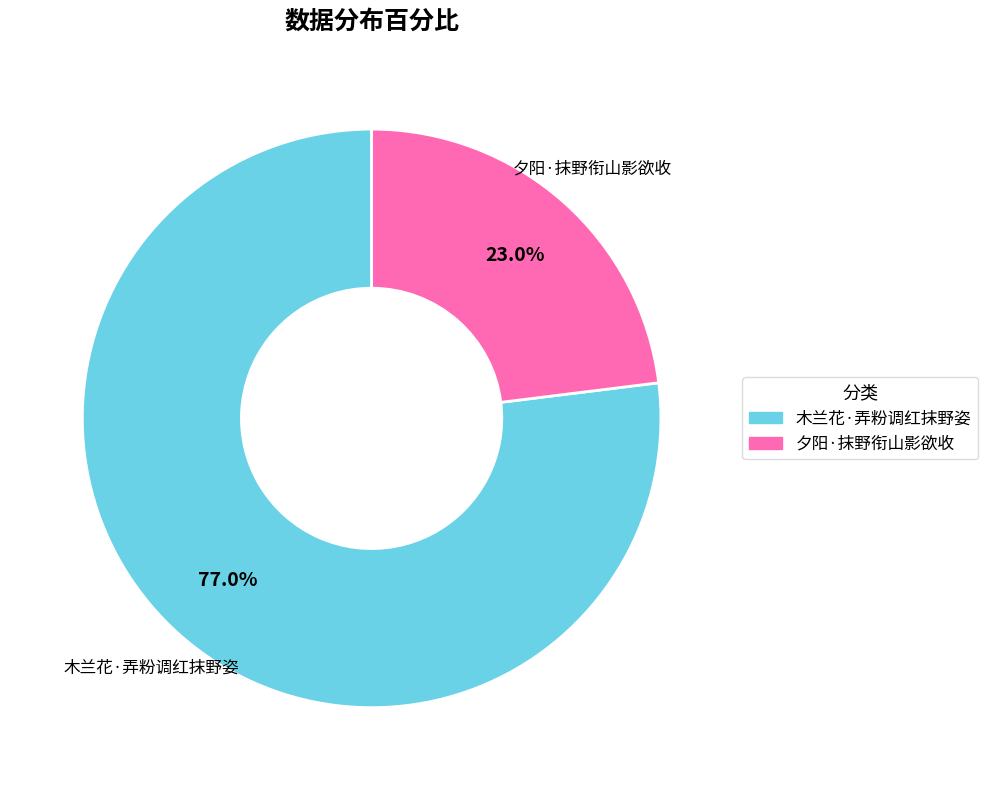

Approximately how many times larger is the value at 木兰花·弄粉调红抹野姿 compared to 夕阳·抹野衔山影欲收?

3.3